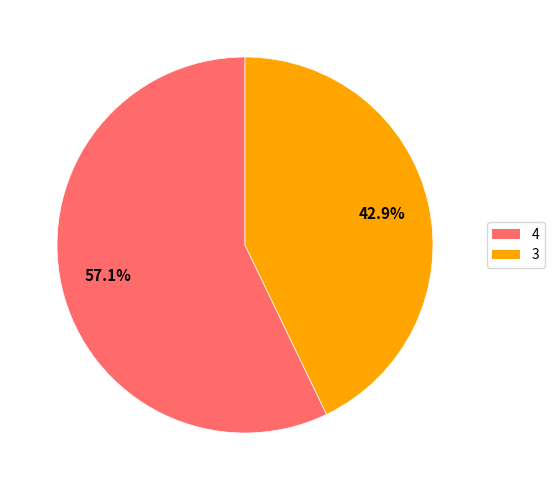

Is the sum of 3 and 4 greater than half?

Yes